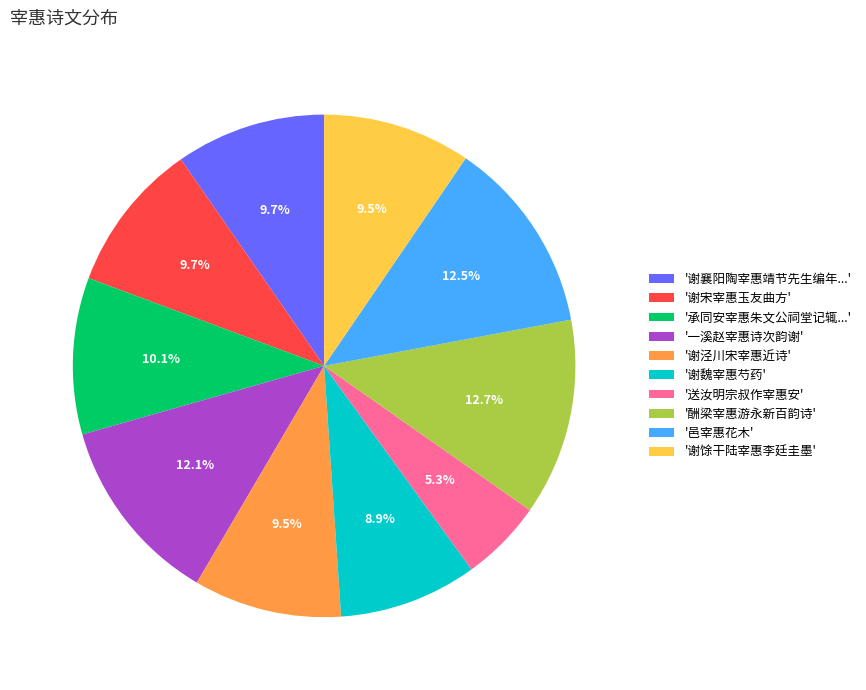

Which category has the smallest portion of the pie?

'送汝明宗叔作宰惠安'